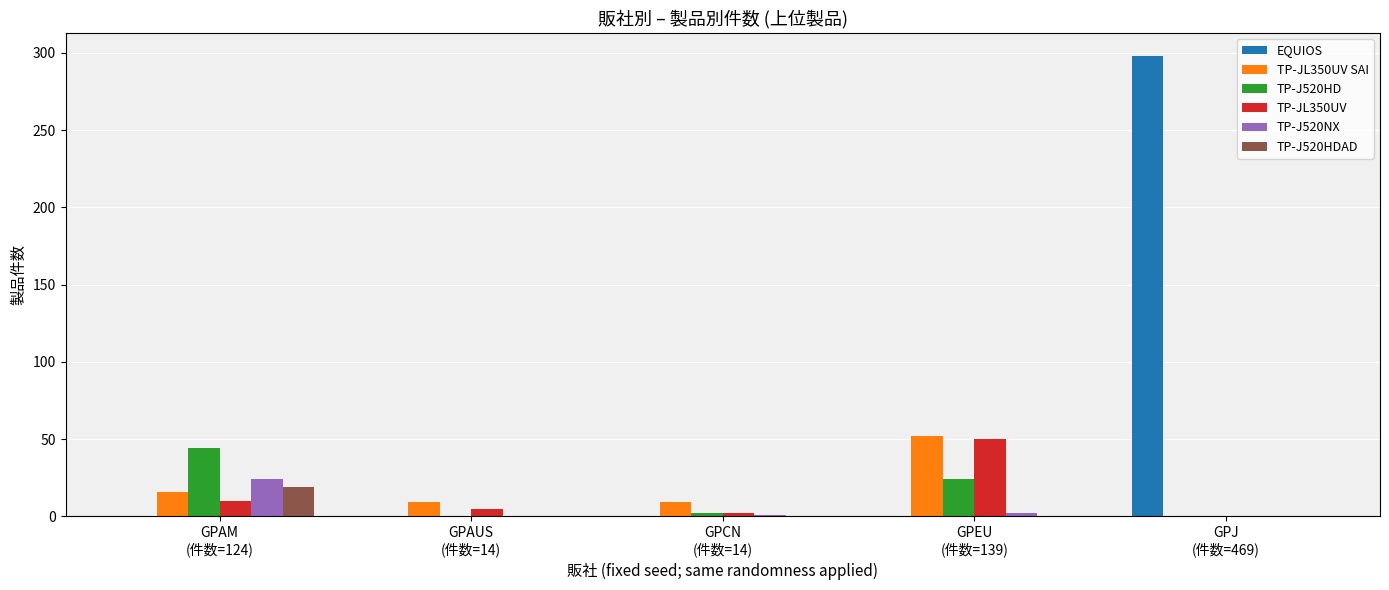

Which series has the largest total across all categories?

EQUIOS